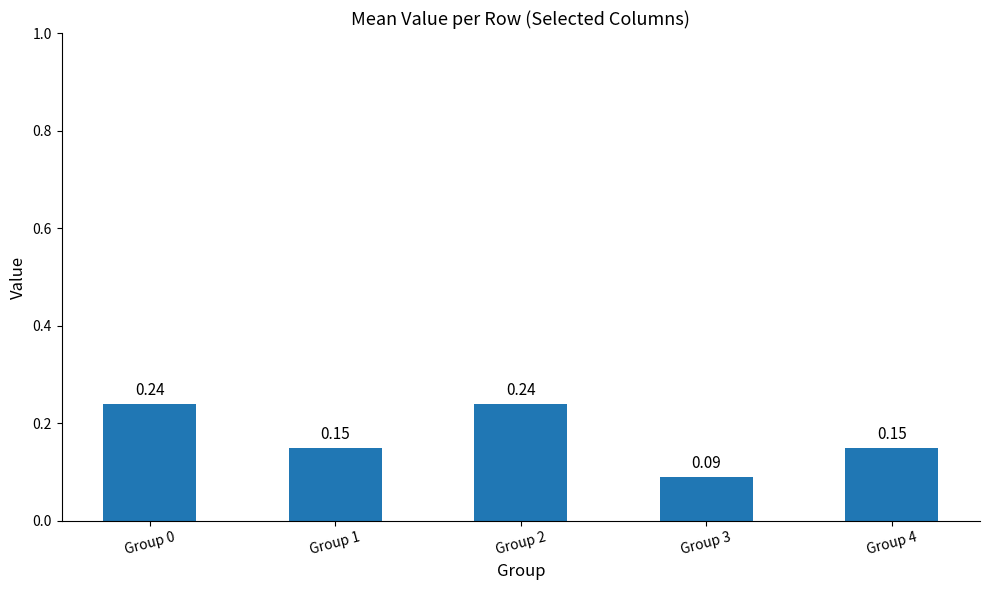

What is the sum of the values at Group 2 and Group 1?

0.4